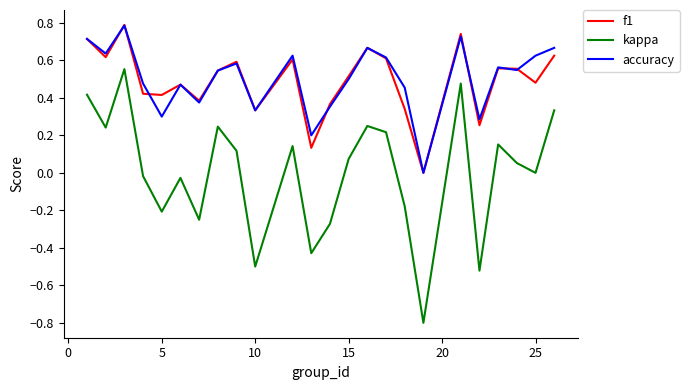

True or false: f1 and kappa intersect in this chart.

False